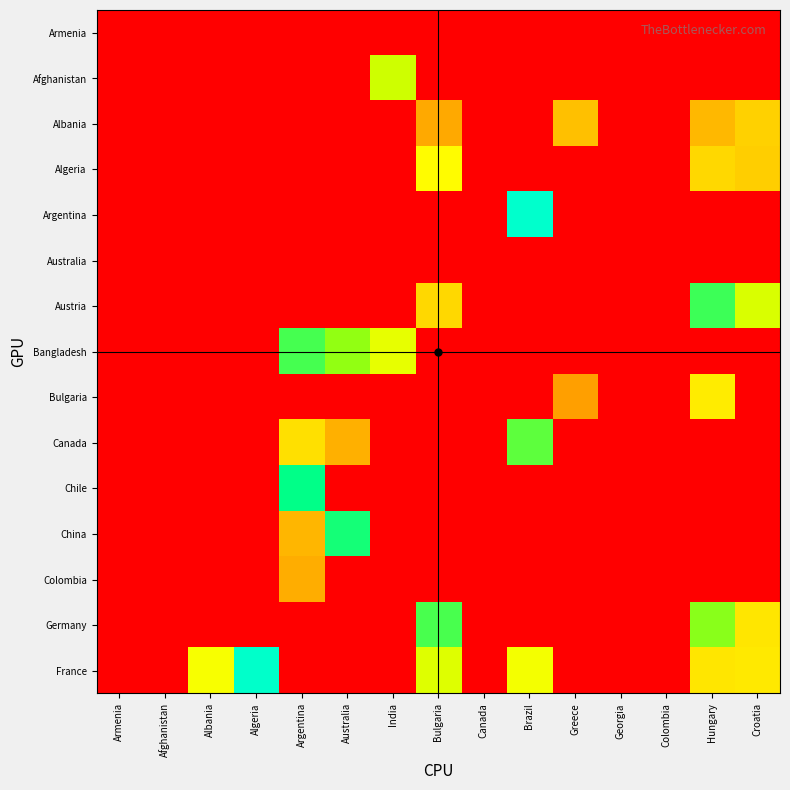

Which series has the largest total across all categories?

France